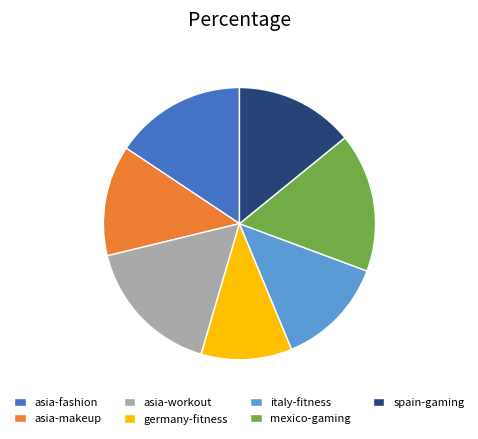

Does germany-fitness represent more than half of the total?

No